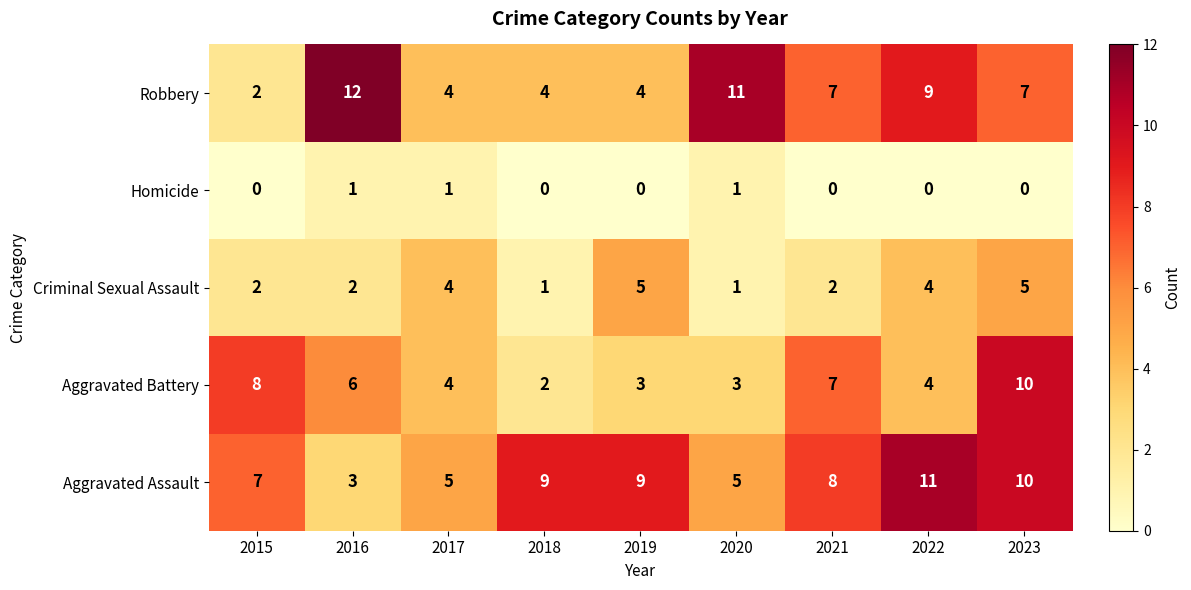

List the series in order of their peak value, highest first.

Robbery, Aggravated Assault, Aggravated Battery, Criminal Sexual Assault, Homicide